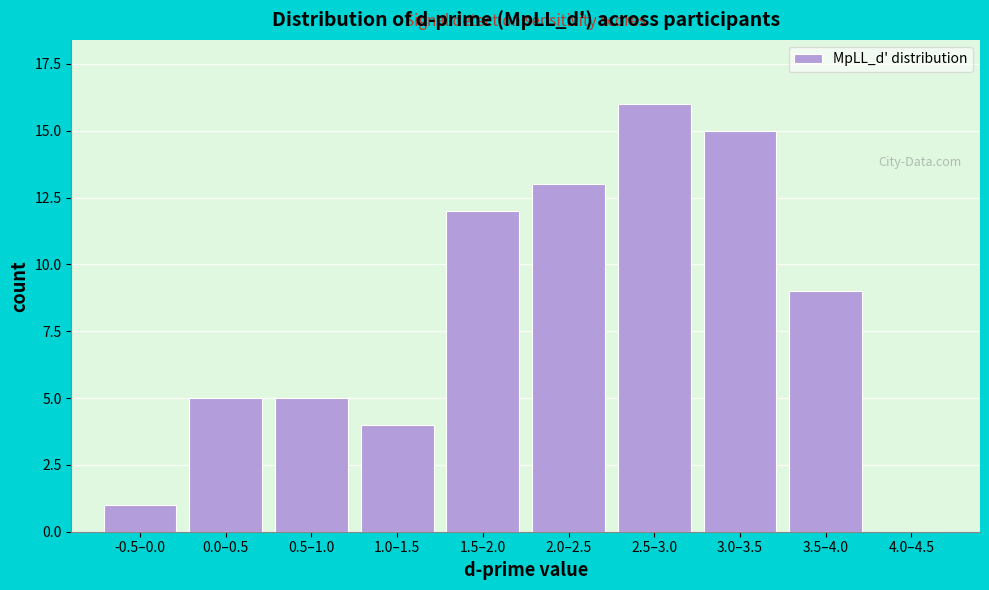

Reading left to right, what are all the values shown in this chart?

-0.5–0.0=1	0.0–0.5=5	0.5–1.0=5	1.0–1.5=4	1.5–2.0=12	2.0–2.5=13	2.5–3.0=16	3.0–3.5=15	3.5–4.0=9	4.0–4.5=0